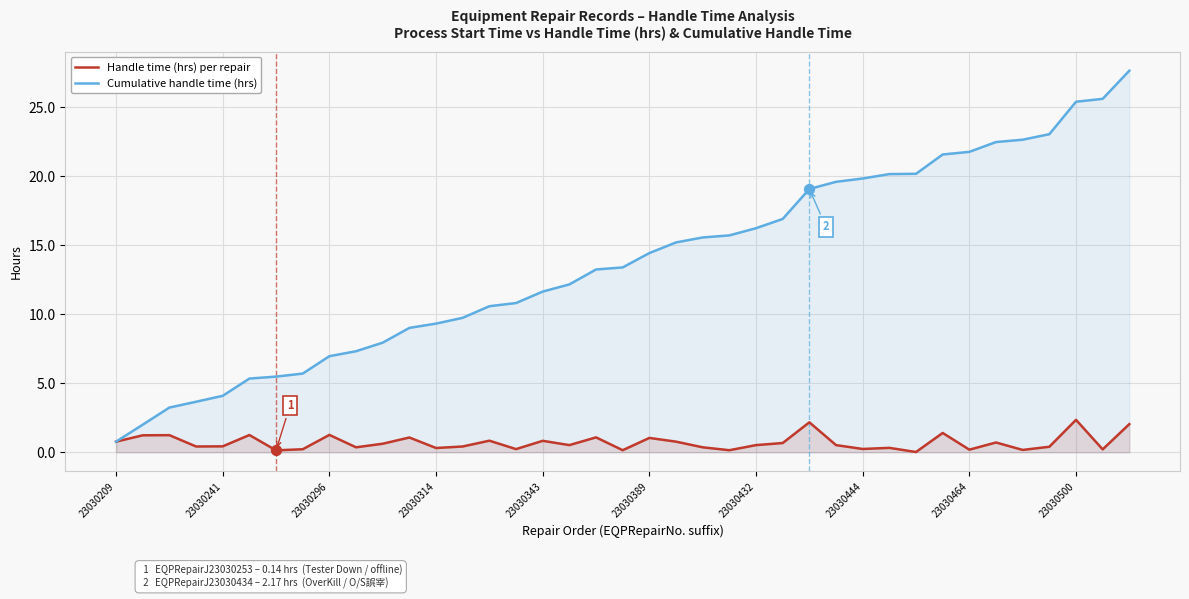

Which series reaches the maximum Y coordinate?

Cumulative handle time (hrs)